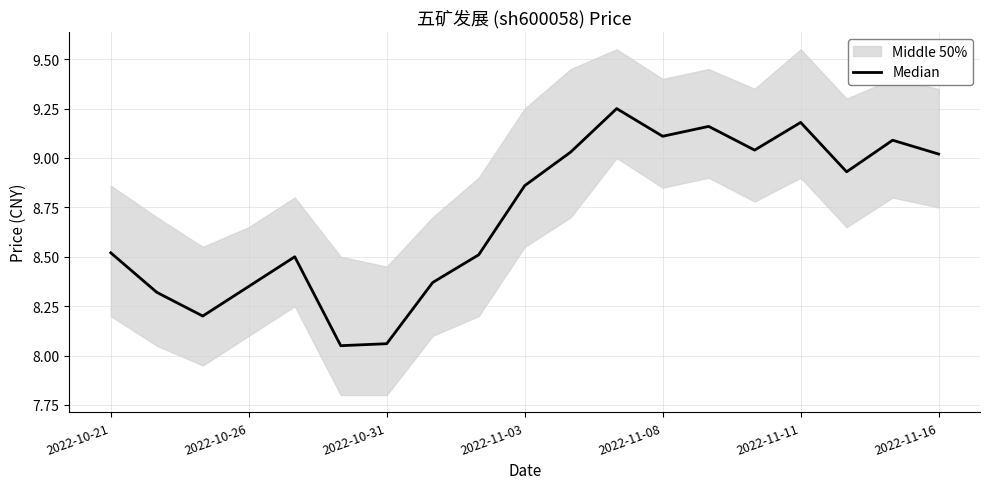

Reading left to right, list all the values displayed in this chart.

8.5	8.3	8.2	8.3	8.5	8.1	8.1	8.4	8.5	8.9	9.0	9.2	9.1	9.2	9.0	9.2	8.9	9.1	9.0